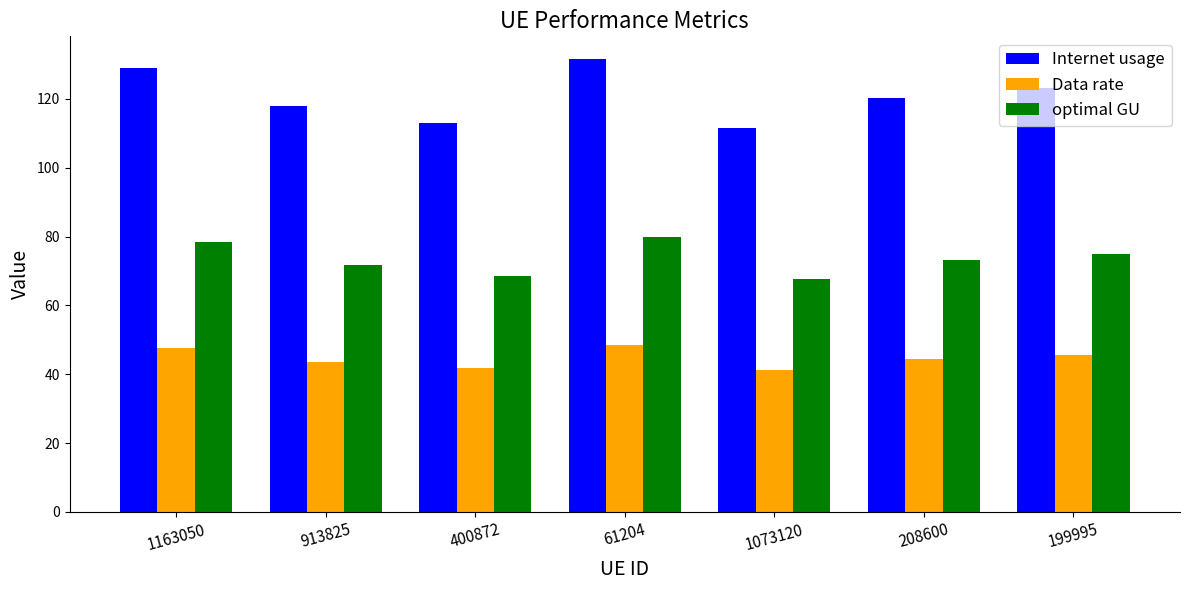

What is the average value of the Data rate series?

44.6